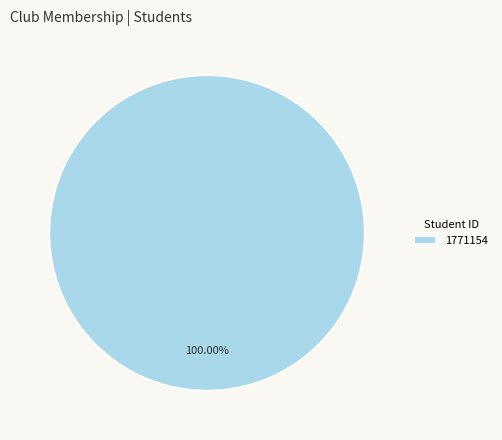

Does any single category account for the majority?

Yes